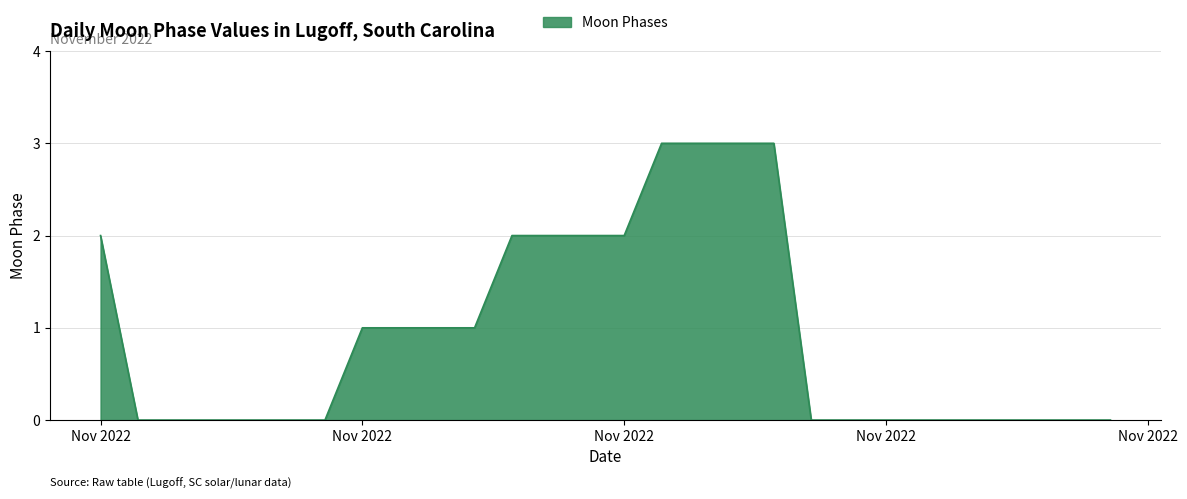

What is the maximum value shown in the chart?

3